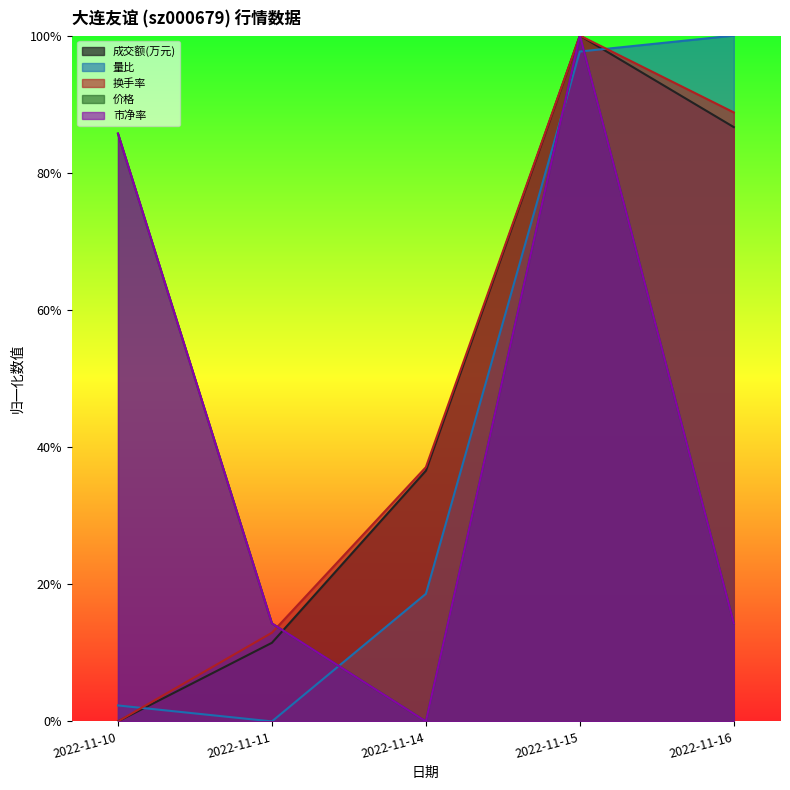

List the labels in order of 市净率 value, smallest first.

2022-11-14, 2022-11-11, 2022-11-16, 2022-11-10, 2022-11-15